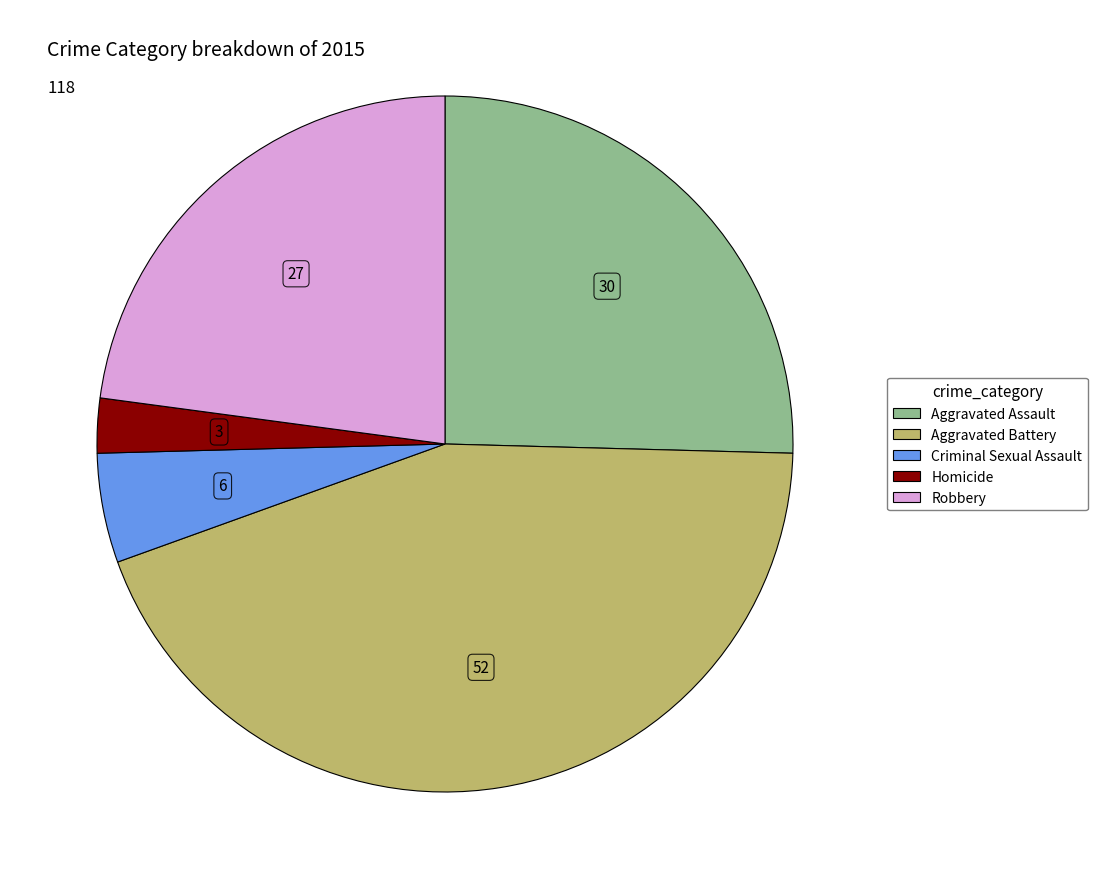

Does Homicide account for over 50% of the chart?

No